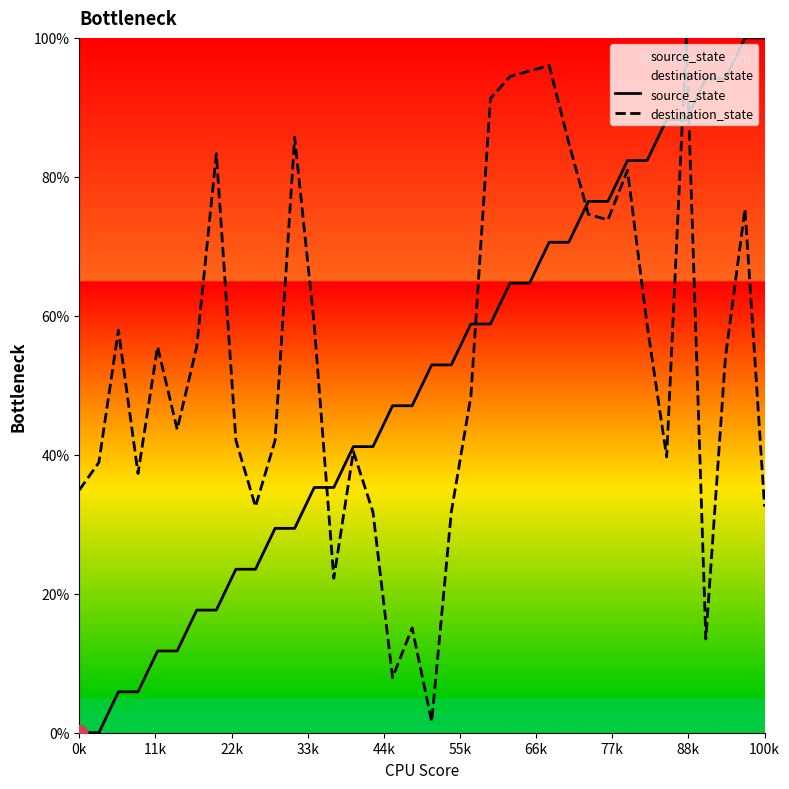

What is the difference between the second highest and minimum values in the destination_state series?

94.4